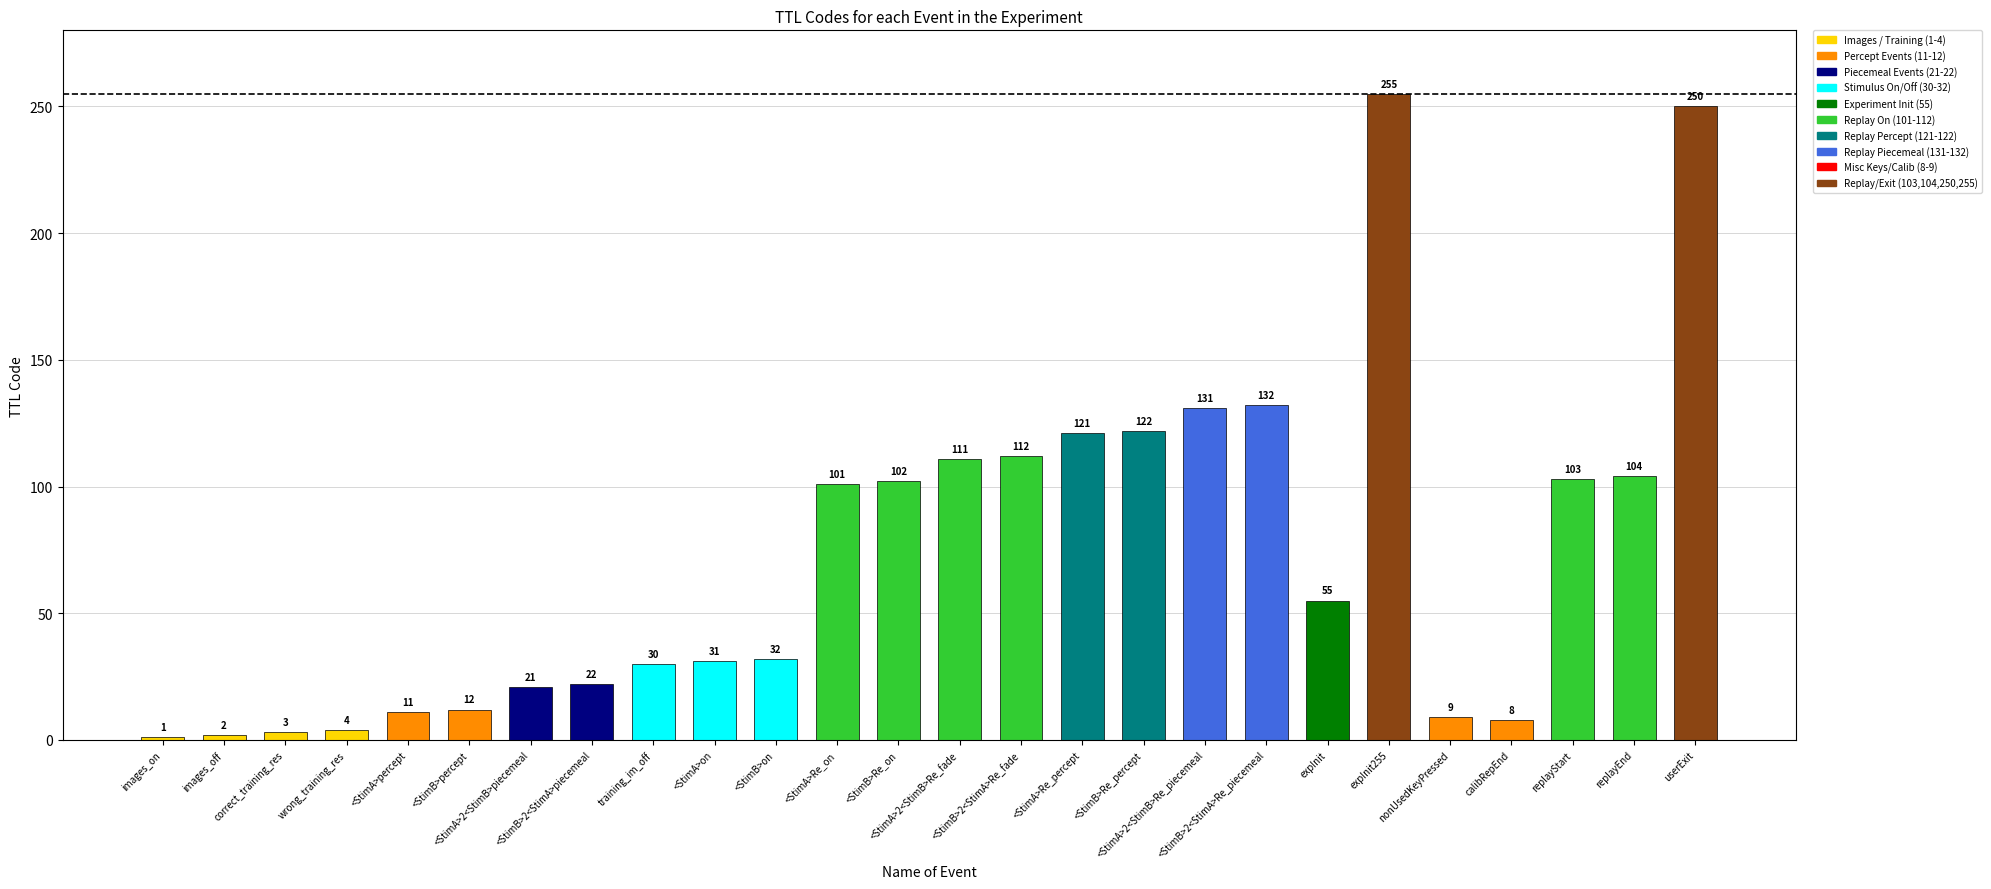

What is the value of the 17th bar from the left?

122